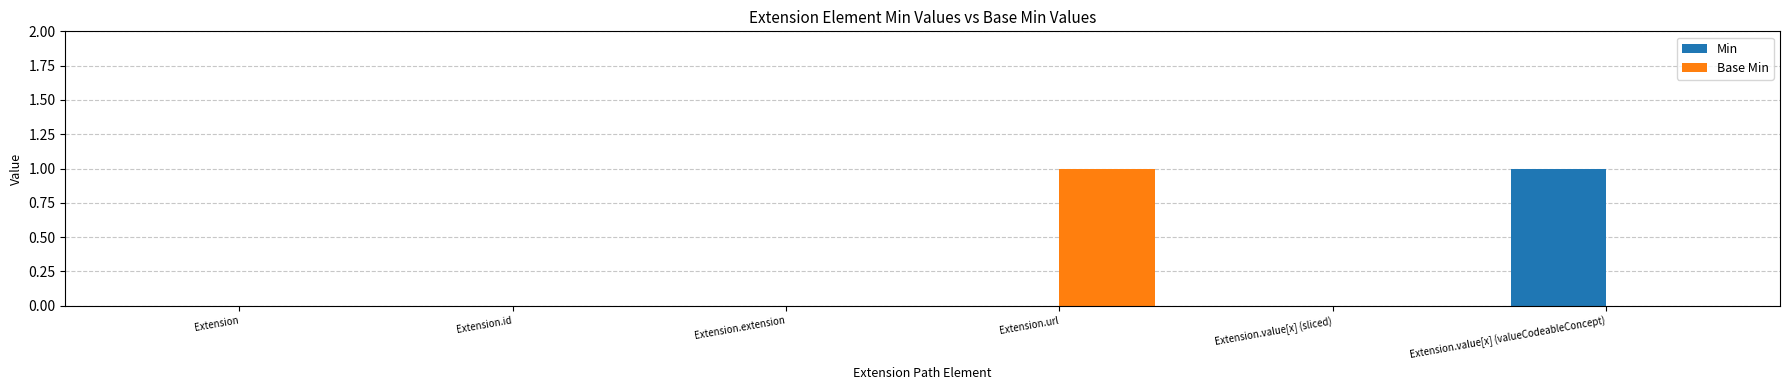

Reading right to left, transcribe all the data shown in this chart.

Min: 1	0	0	0	0	0
Base Min: 0	0	1	0	0	0